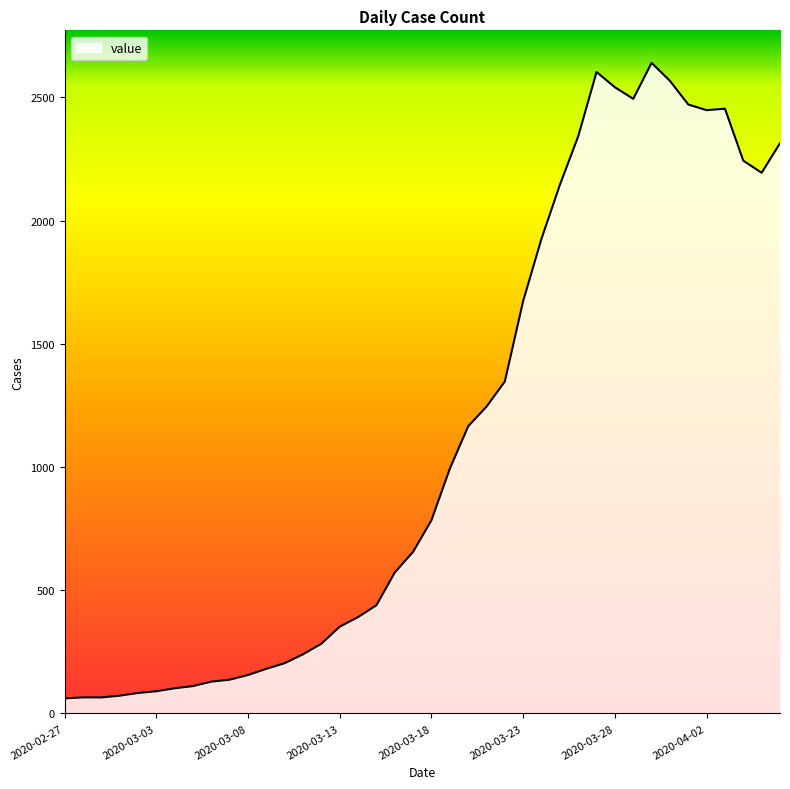

What is the smallest value displayed?

61